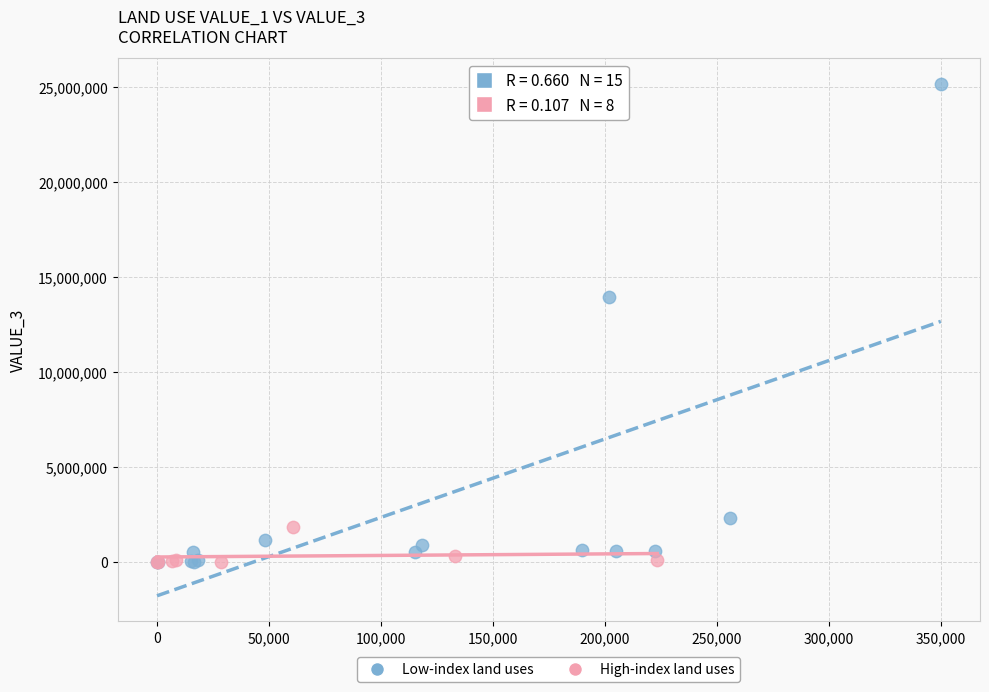

Which series has the widest spread of Y values?

Low-index land uses